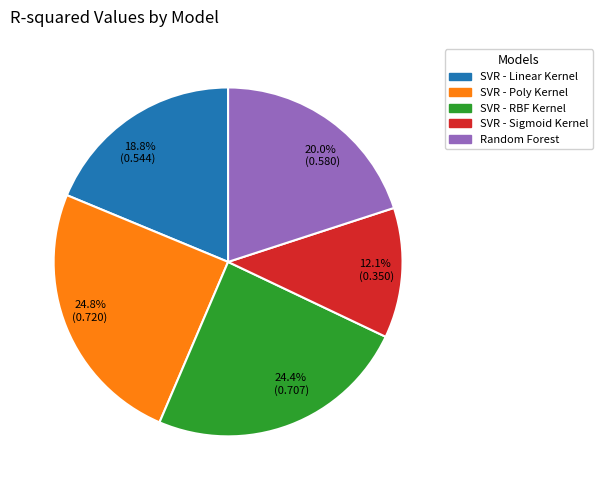

Does any single category account for the majority?

No